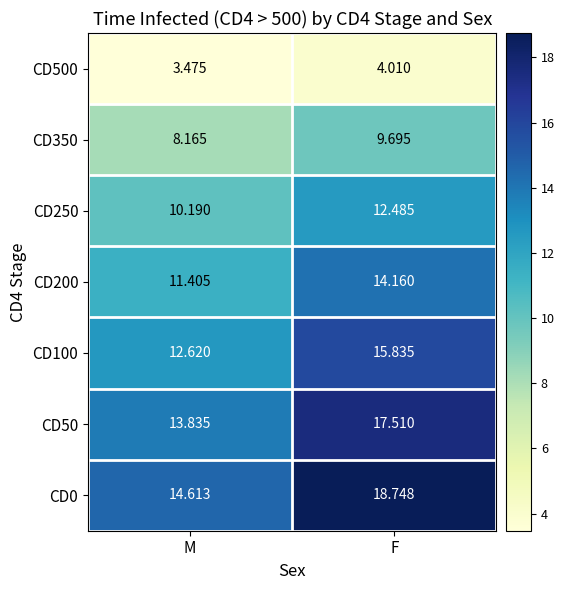

Rank the categories by CD250 value from lowest to highest.

M, F